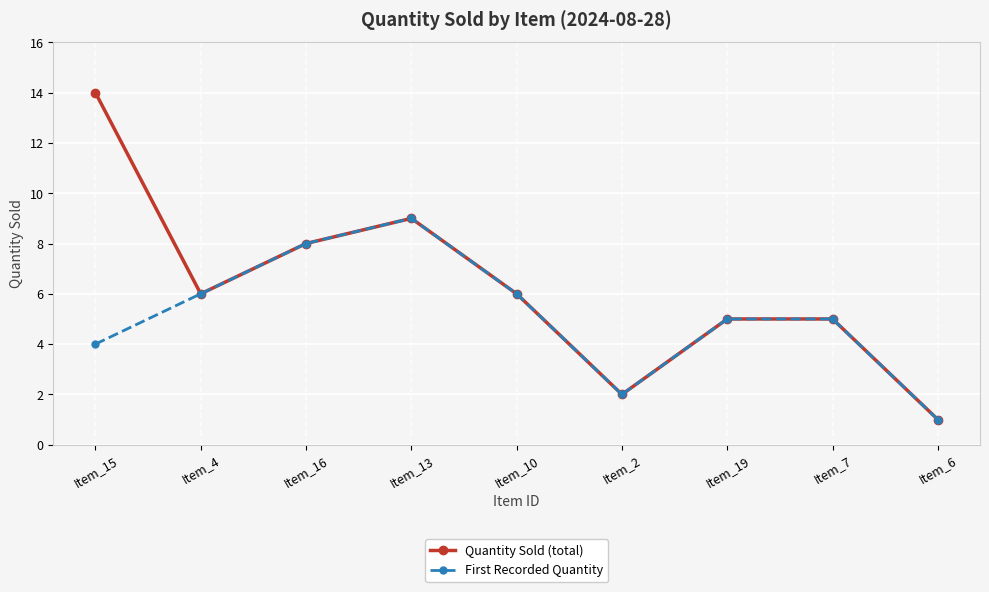

Rank the series by their average value, from lowest to highest.

First Recorded Quantity, Quantity Sold (total)